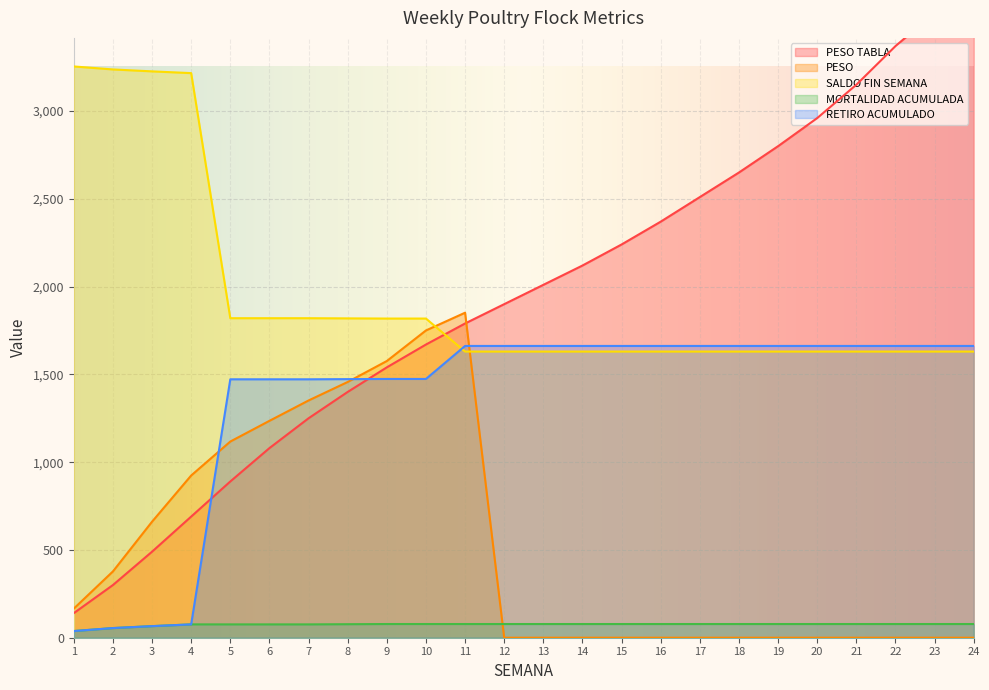

The value of SALDO FIN SEMANA at 21 is 1630.0. True or false?

True